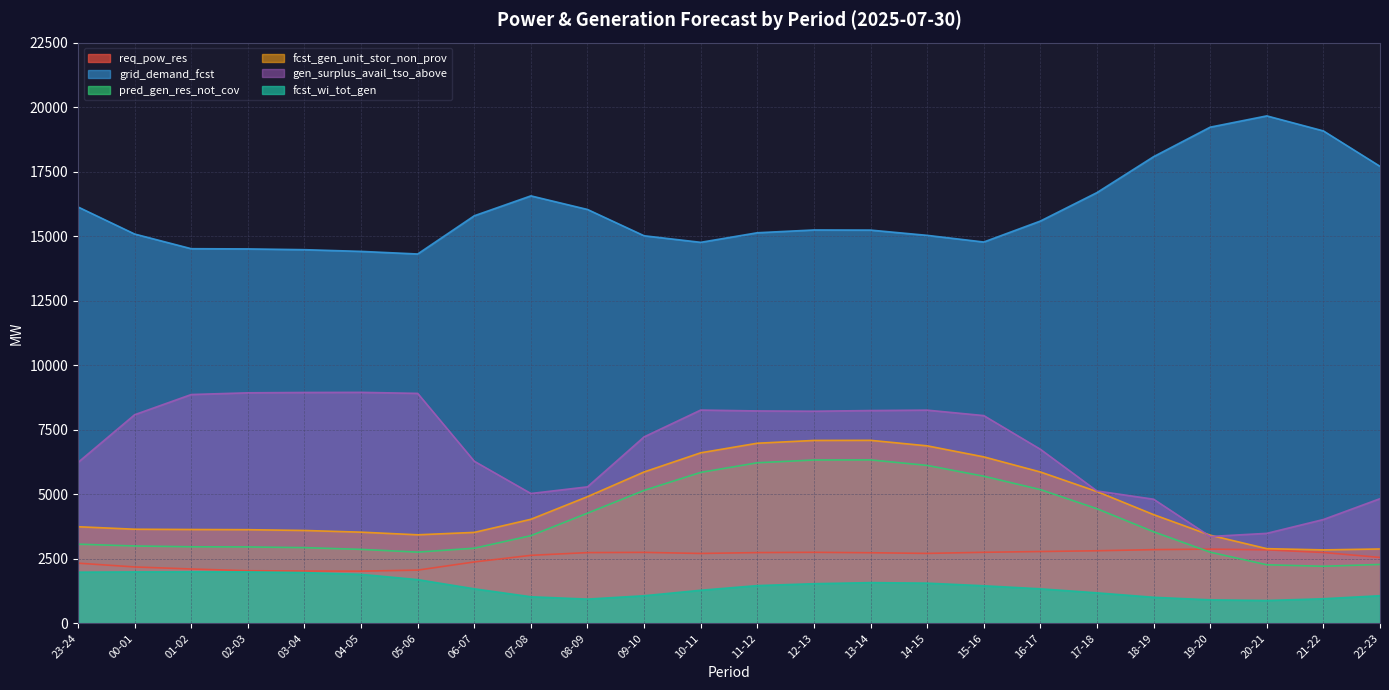

True or false: pred_gen_res_not_cov has more than 1 points higher than both neighbors.

False